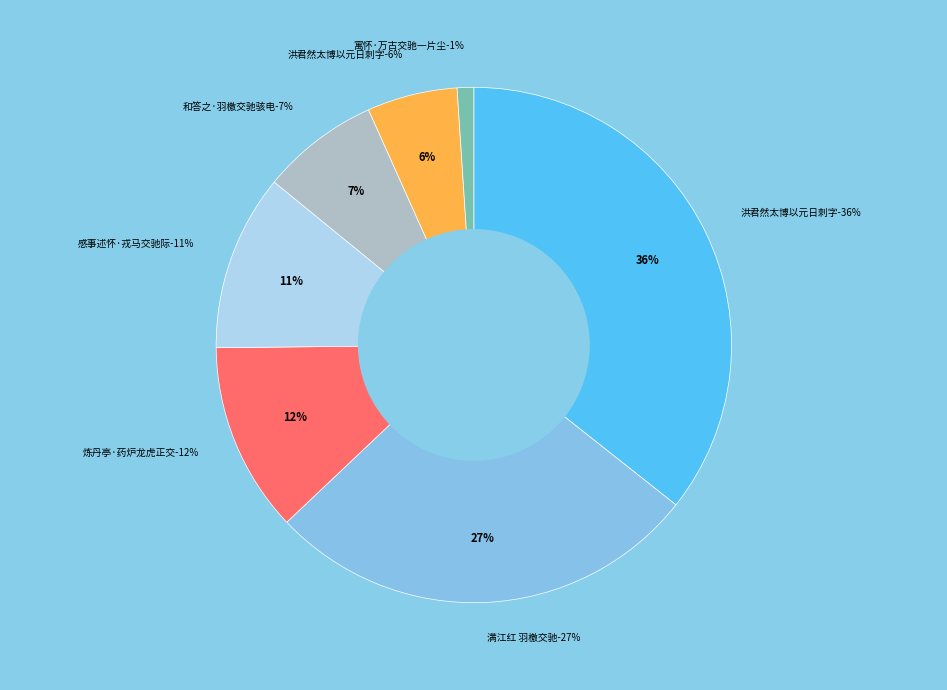

What is the largest slice in the pie chart?

洪君然太博以元日刺字交驰卒不一见作诗相遗依韵和答